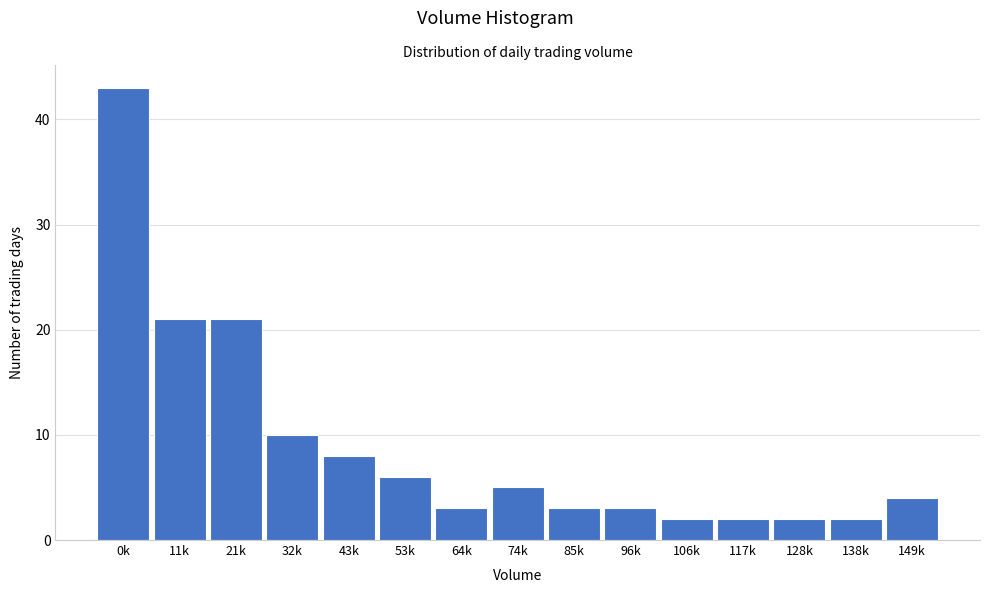

Reading left to right, list all the values displayed in this chart.

0k=43	11k=21	21k=21	32k=10	43k=8	53k=6	64k=3	74k=5	85k=3	96k=3	106k=2	117k=2	128k=2	138k=2	149k=4